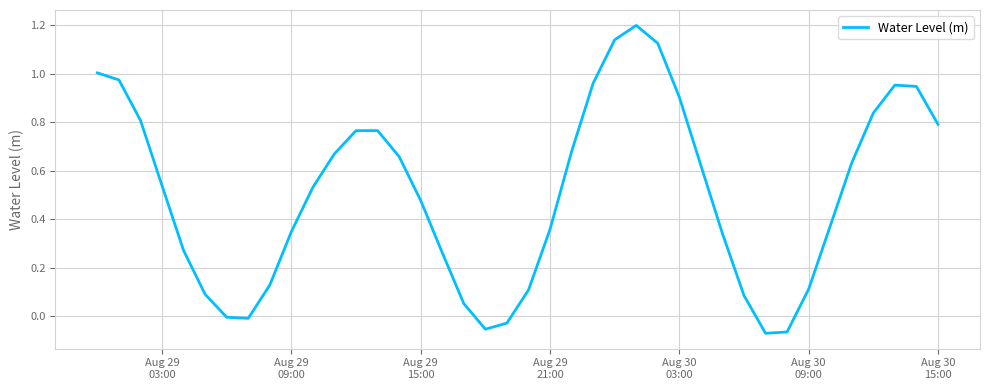

True or false: the data has more than 2 interior local peaks.

True